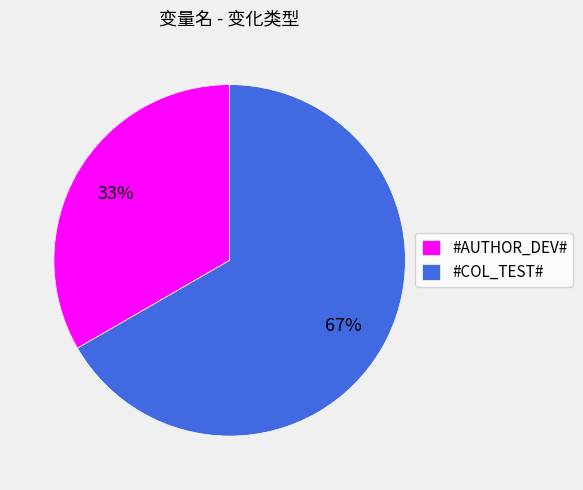

Count the number of slices in the pie.

2